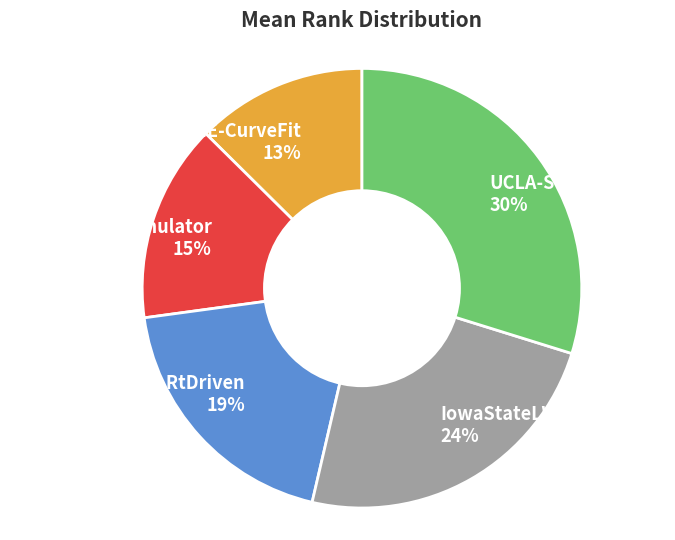

To the nearest percent, what is the difference between the largest and smallest slice percentages?

17%